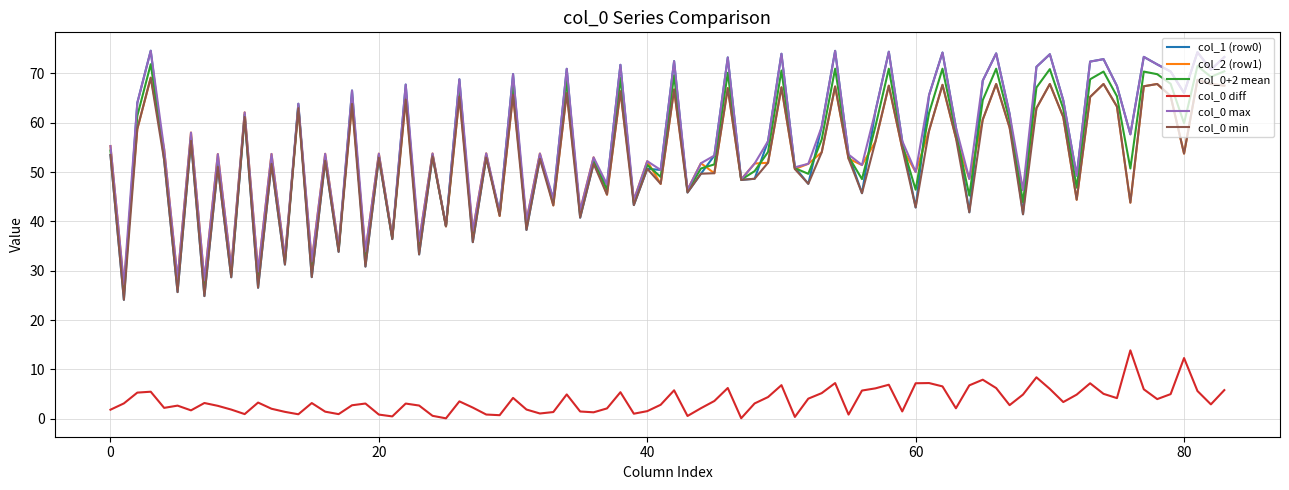

What is the minimum value for col_1 (row0)?

24.1